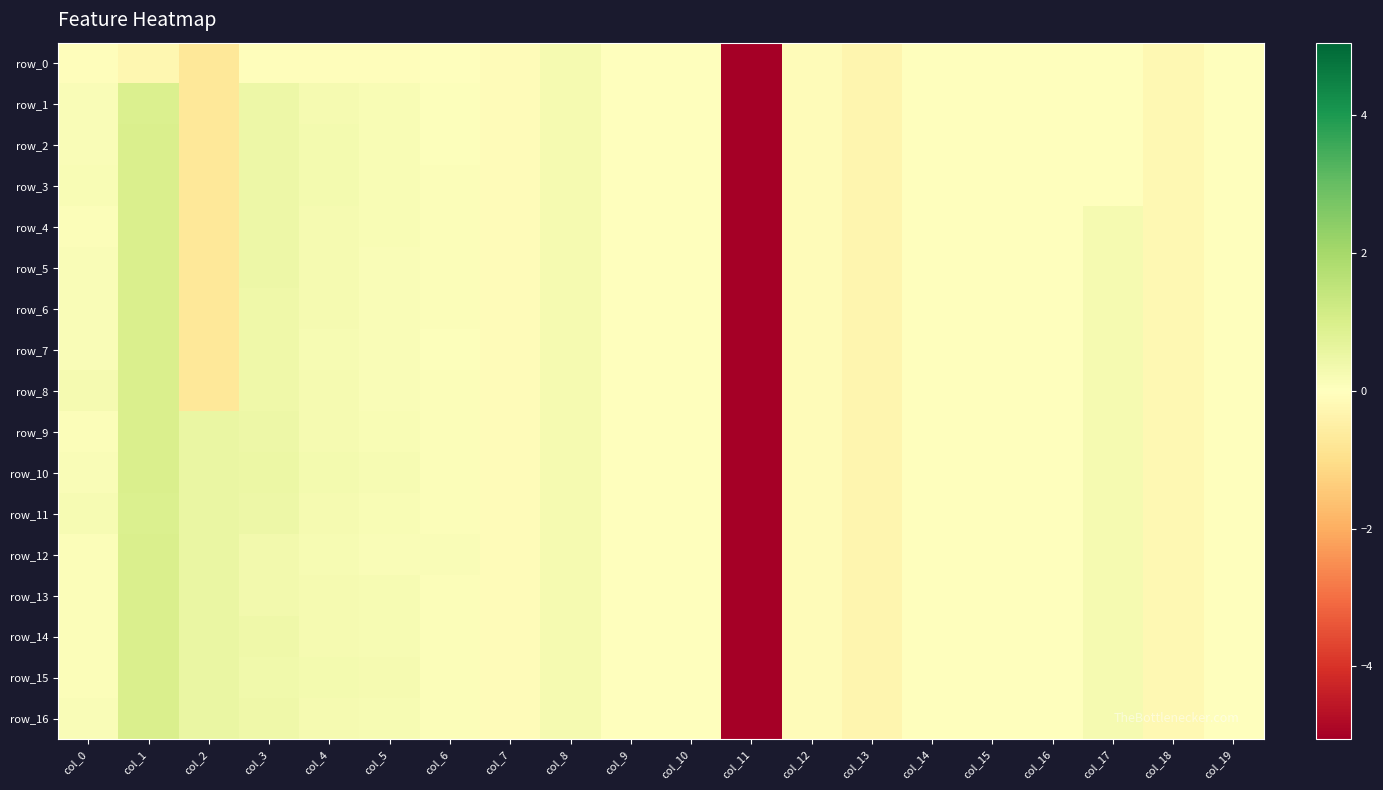

Count the number of data series in this chart.

17